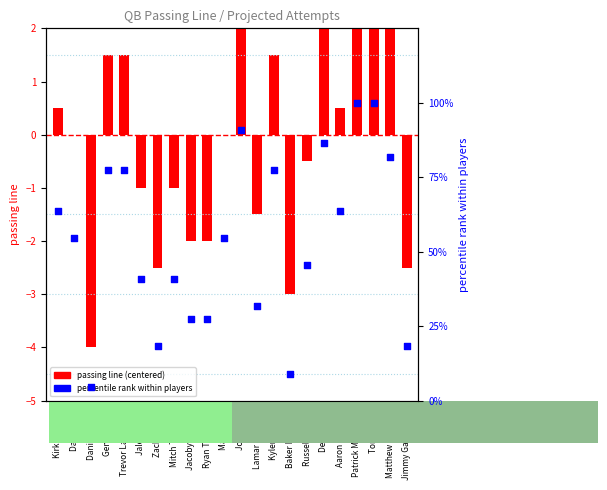

Which has a higher value, Daniel Jones or Jacoby Brissett?

Jacoby Brissett